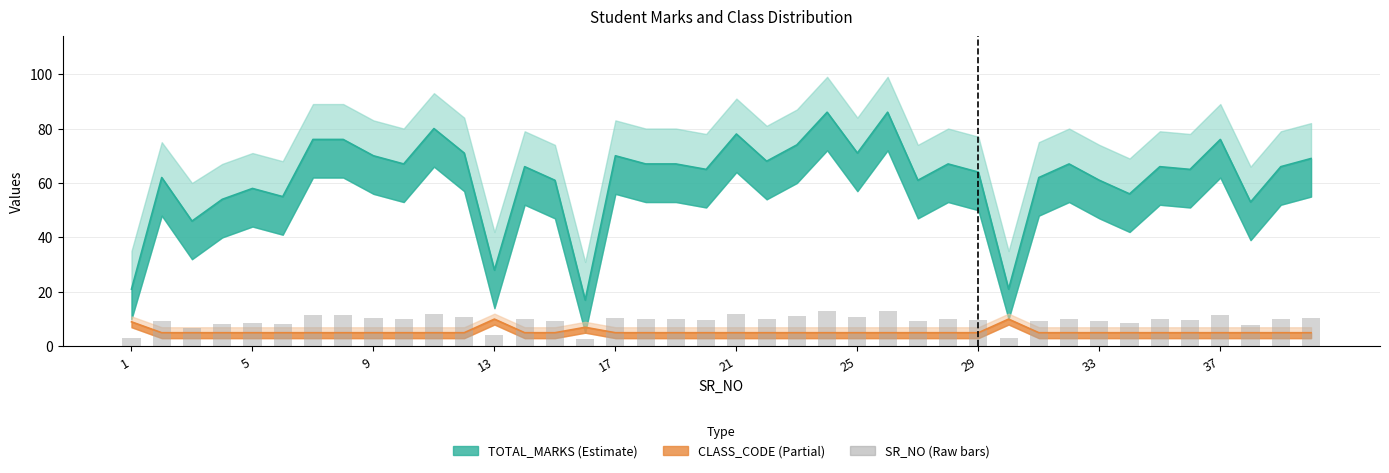

Between 32 and 17, which is larger?

17